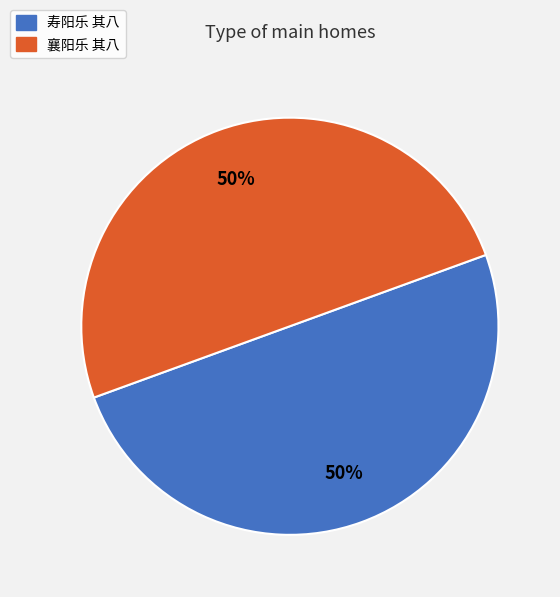

Approximately how many times larger is the value at 襄阳乐 其八 compared to 寿阳乐 其八?

1.0